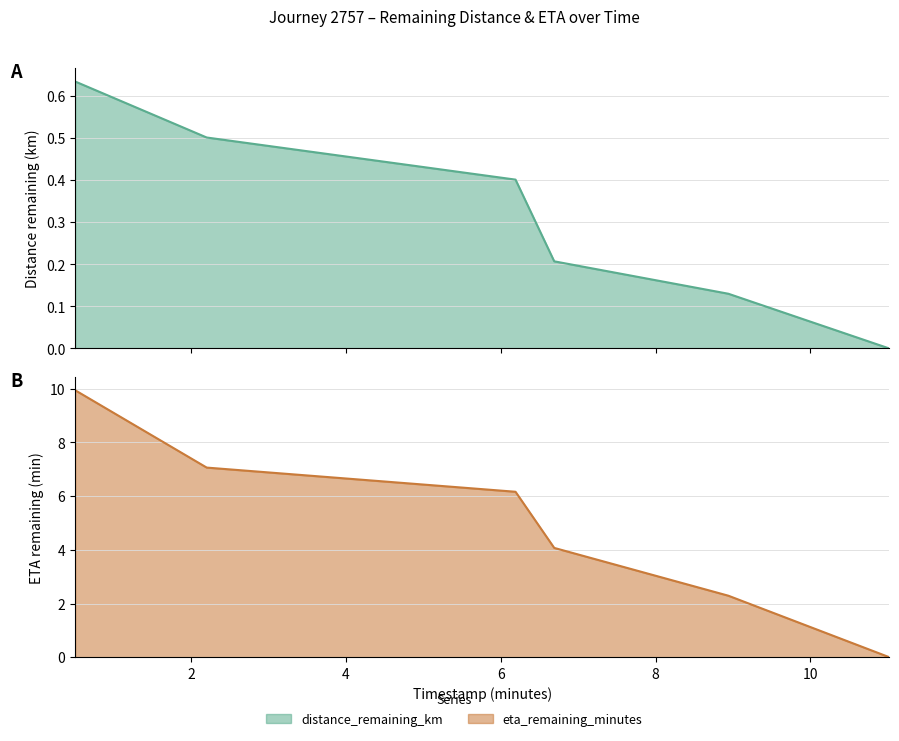

Where is eta_remaining_minutes nearest to the value 4?

6.69